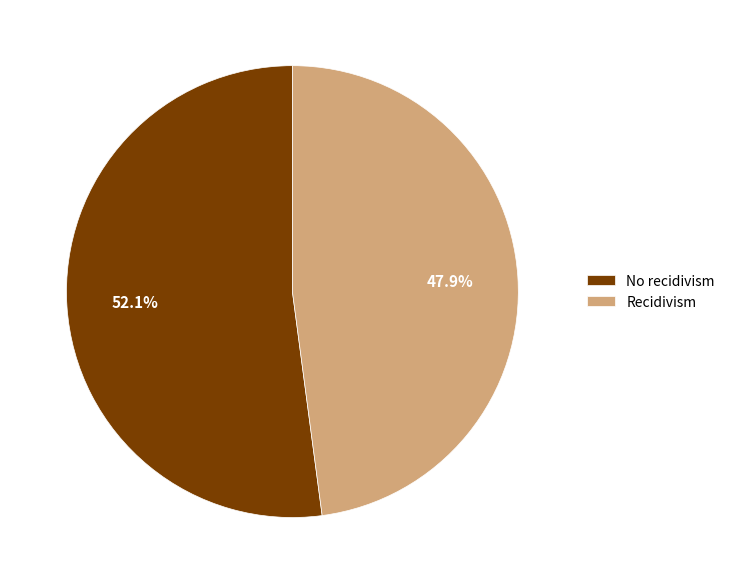

What percentage is the Recidivism slice, to the nearest percent?

48%